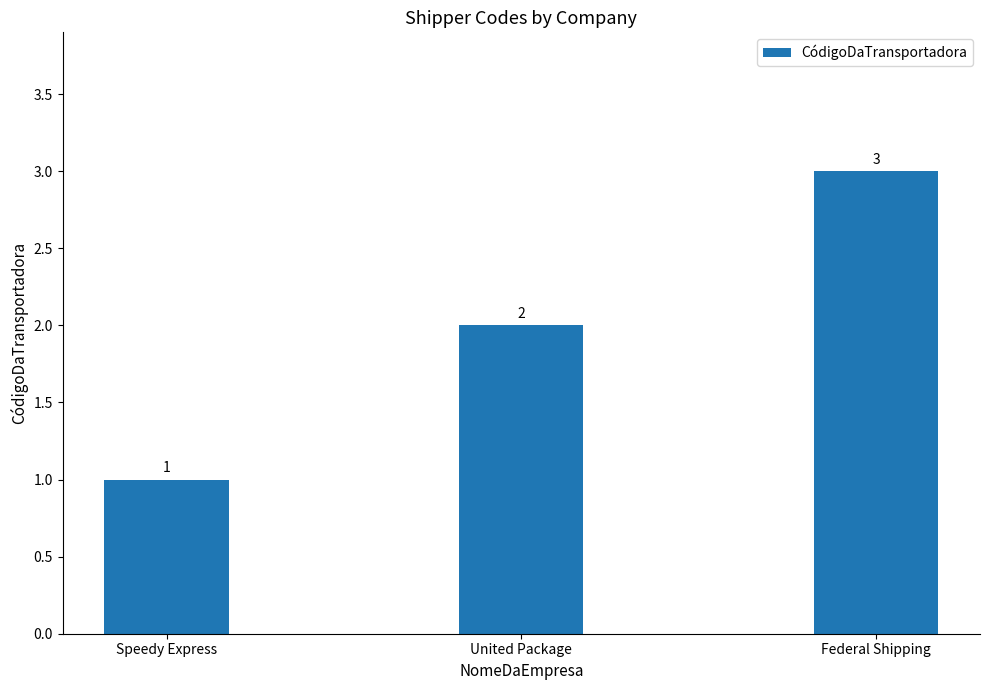

What is the sum of all values?

6